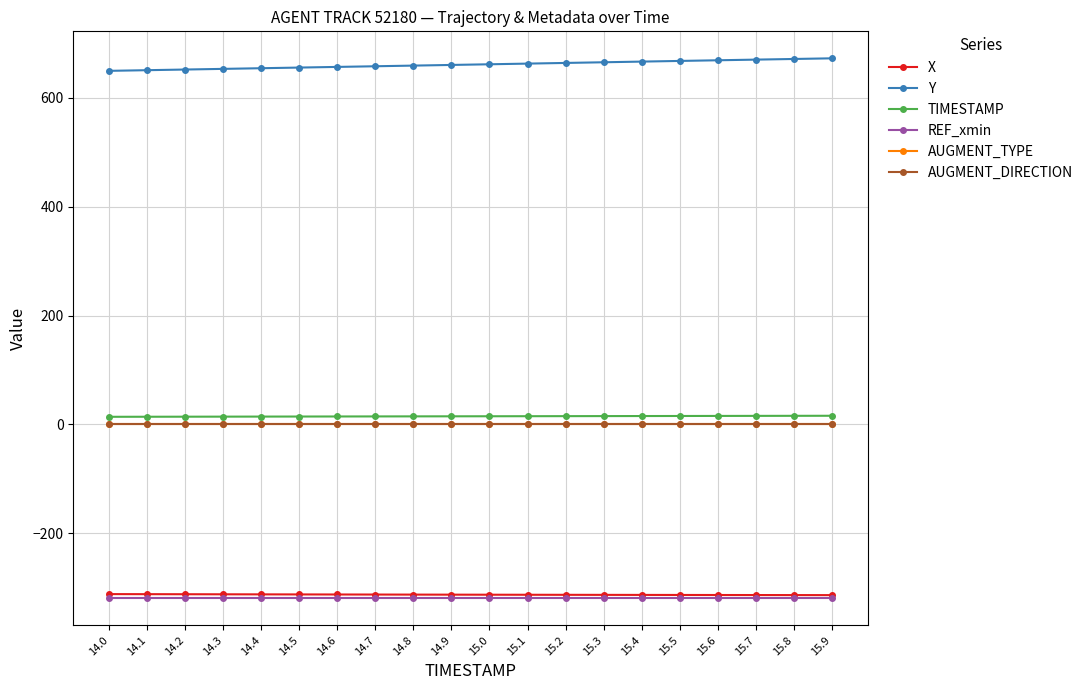

What is the label of the 3rd point from the right?

15.7